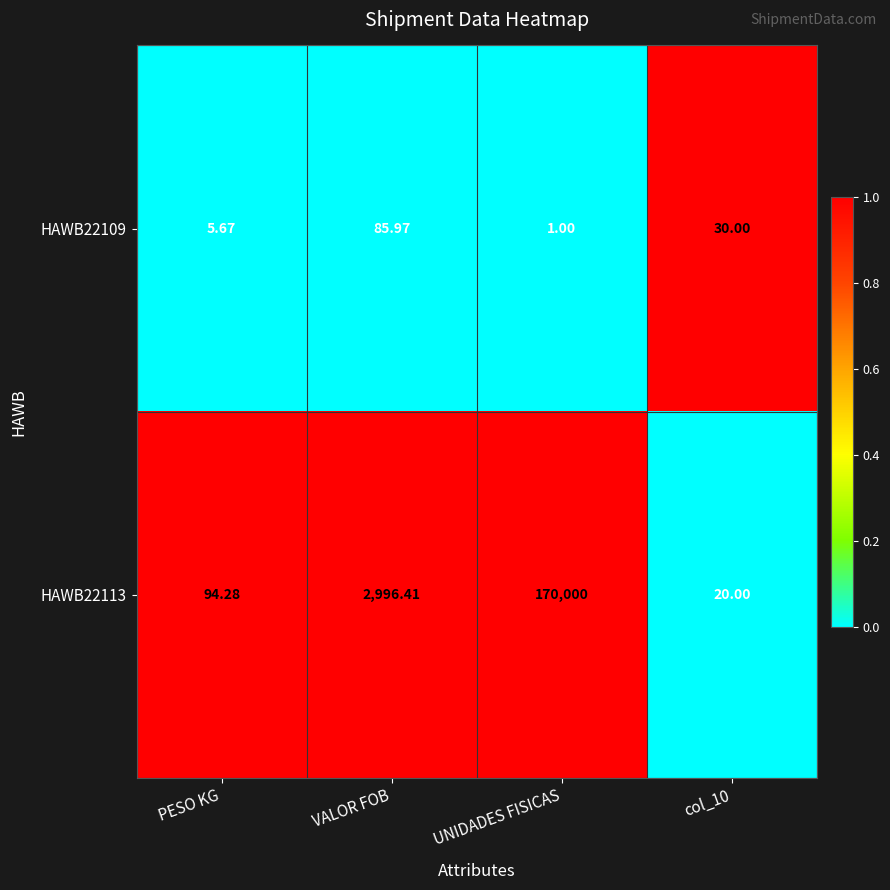

Where is HAWB22113 nearest to the value 85010?

VALOR FOB